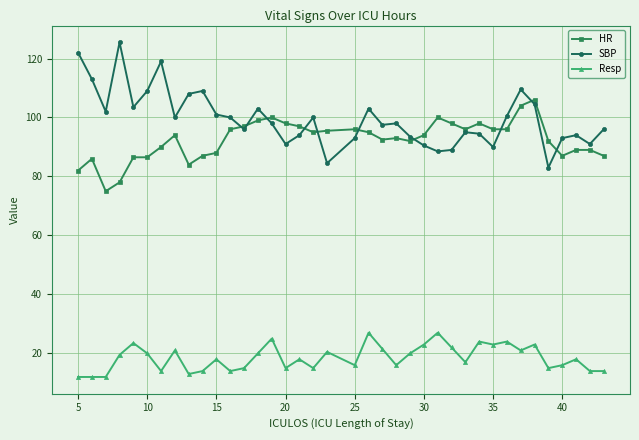

List the series in order of their peak value, lowest first.

Resp, HR, SBP